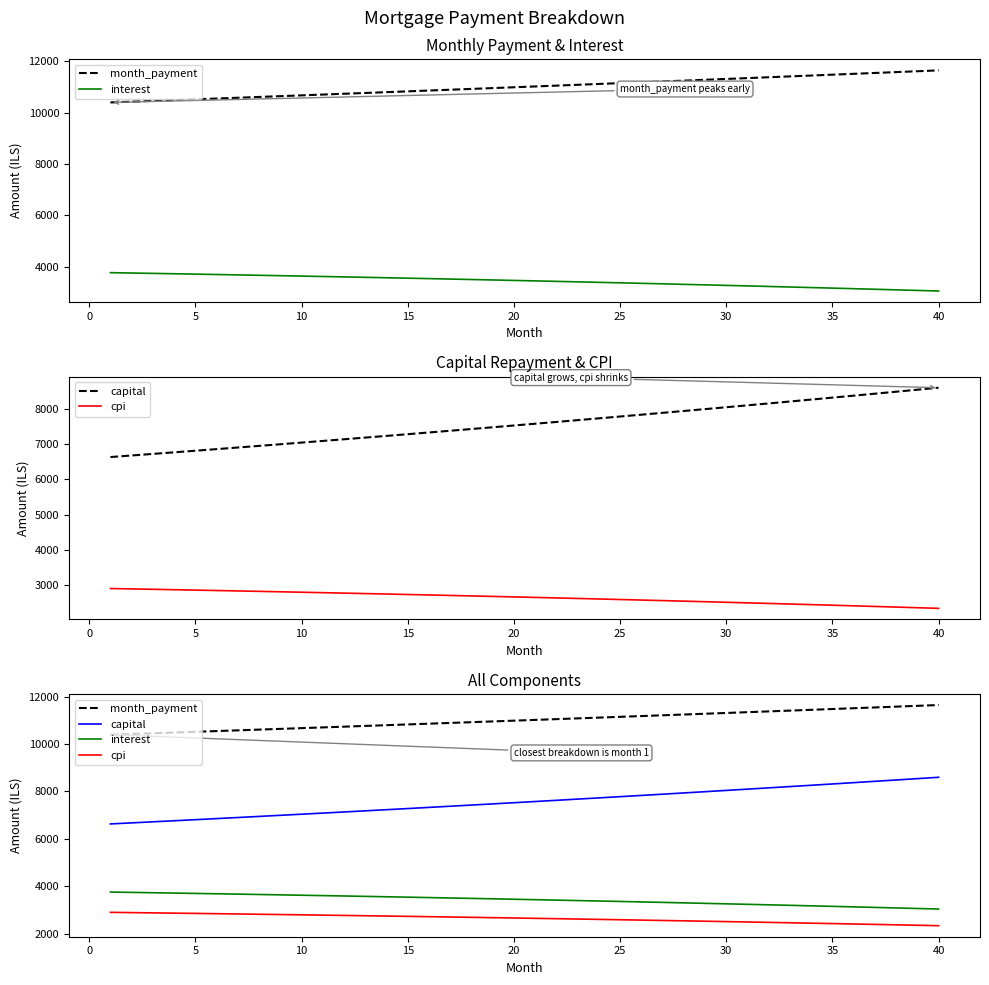

What is the minimum value shown in the chart?

2343.6